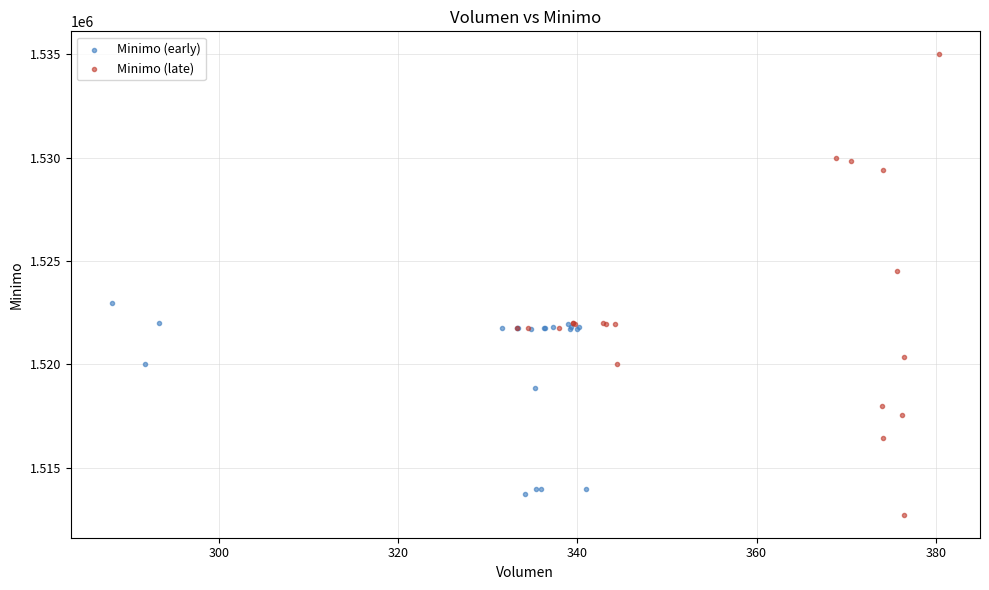

Which series has the widest spread of Y values?

Minimo (late)